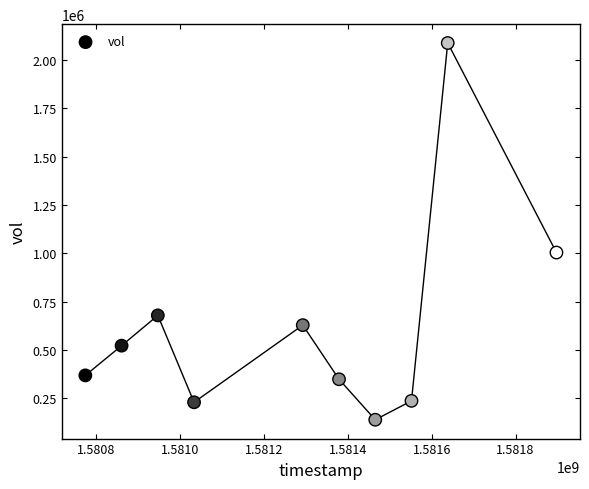

What Y value in the scatter plot is closest to 1113250?

1003900